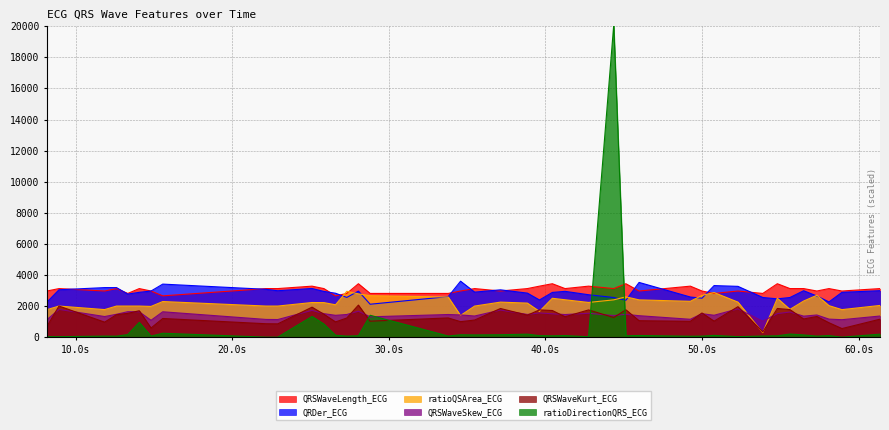

How many data points does each series have?

40